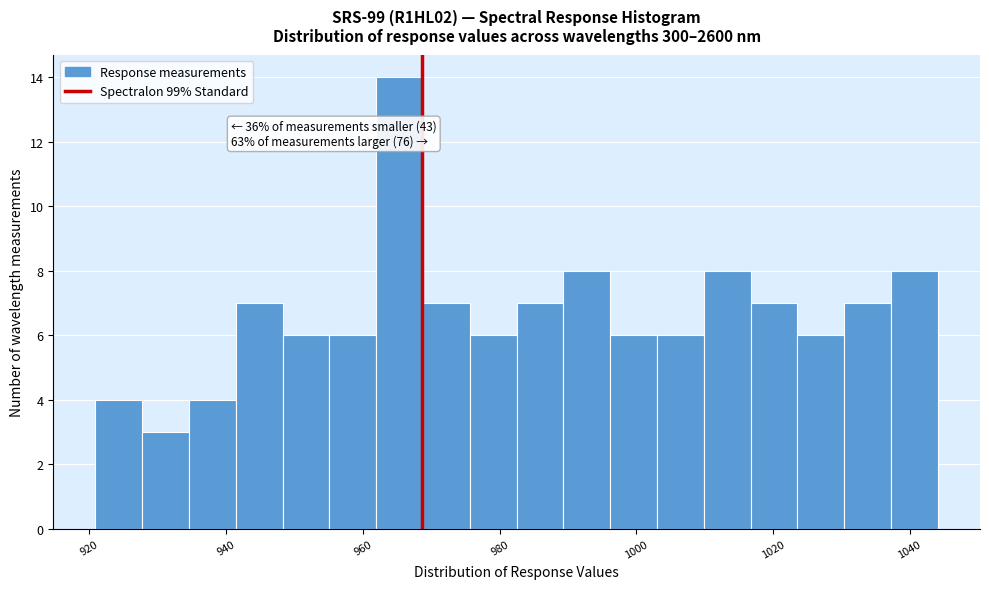

Read against the x-axis, roughly where is the centre of the tallest bar?

966